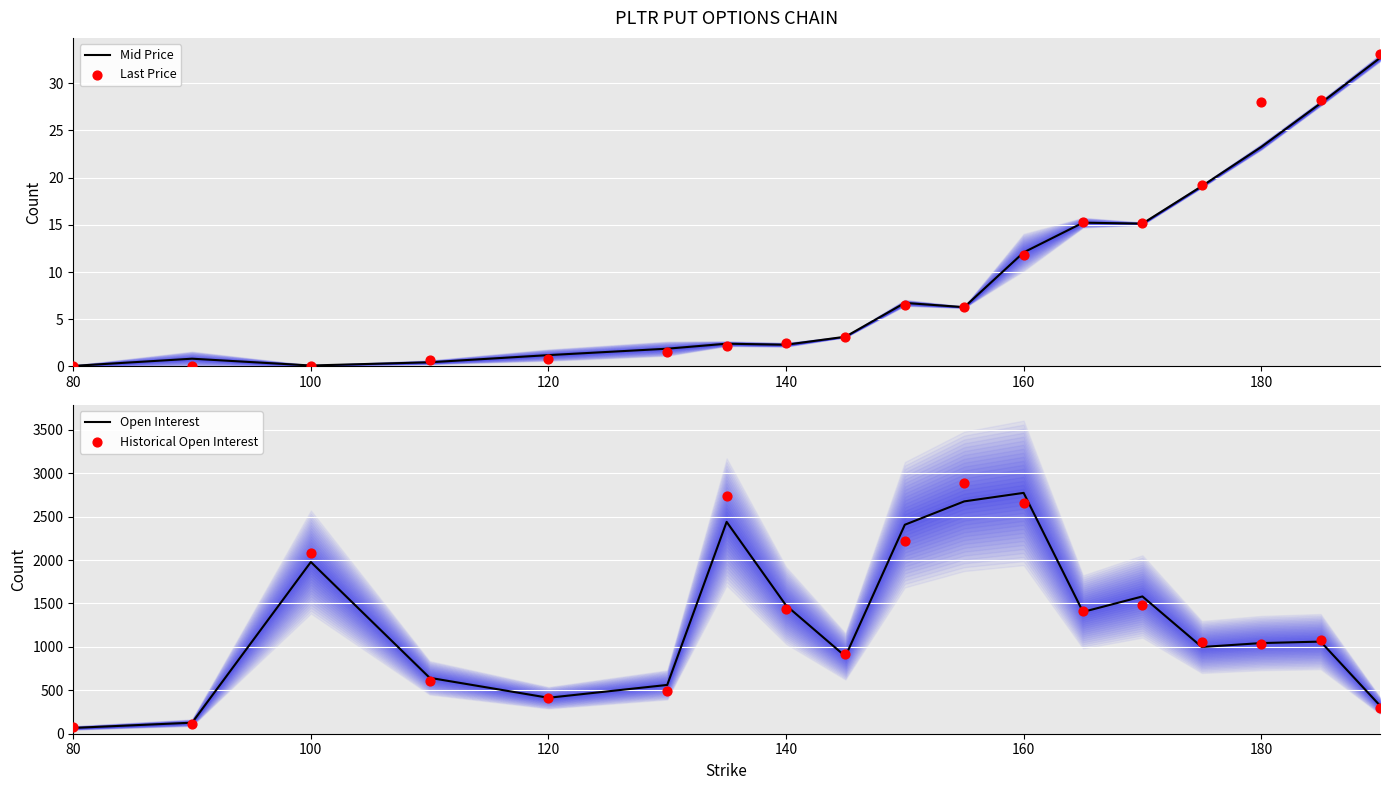

Which series reaches the minimum Y coordinate?

Last Price